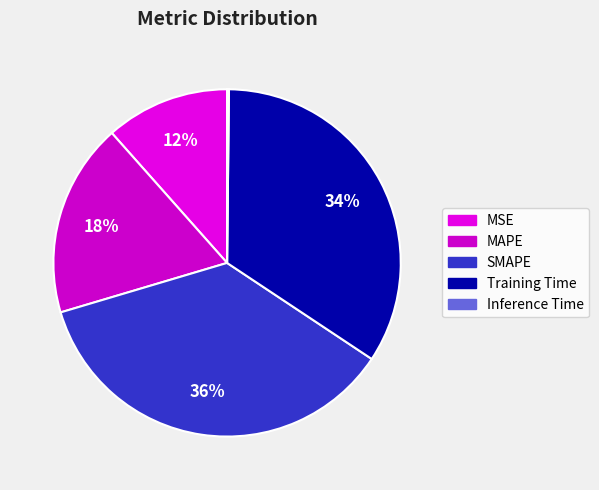

Is SMAPE the majority of the pie?

No